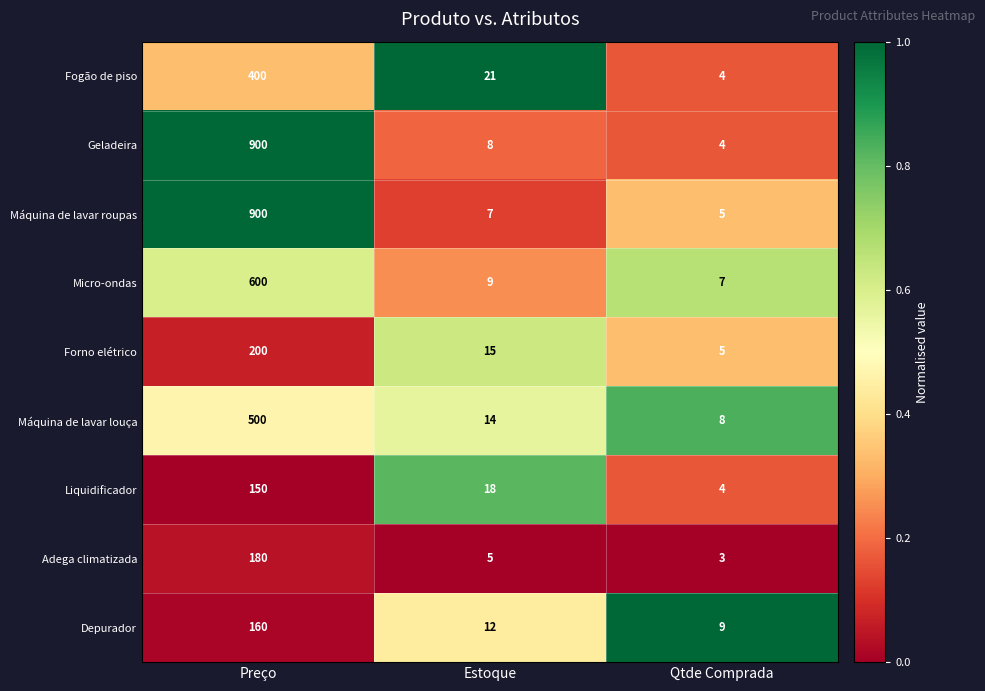

Reading left to right, what are all the values shown in this chart?

Fogão de piso: Preço=400	Estoque=21	Qtde Comprada=4
Geladeira: Preço=900	Estoque=8	Qtde Comprada=4
Máquina de lavar roupas: Preço=900	Estoque=7	Qtde Comprada=5
Micro-ondas: Preço=600	Estoque=9	Qtde Comprada=7
Forno elétrico: Preço=200	Estoque=15	Qtde Comprada=5
Máquina de lavar louça: Preço=500	Estoque=14	Qtde Comprada=8
Liquidificador: Preço=150	Estoque=18	Qtde Comprada=4
Adega climatizada: Preço=180	Estoque=5	Qtde Comprada=3
Depurador: Preço=160	Estoque=12	Qtde Comprada=9